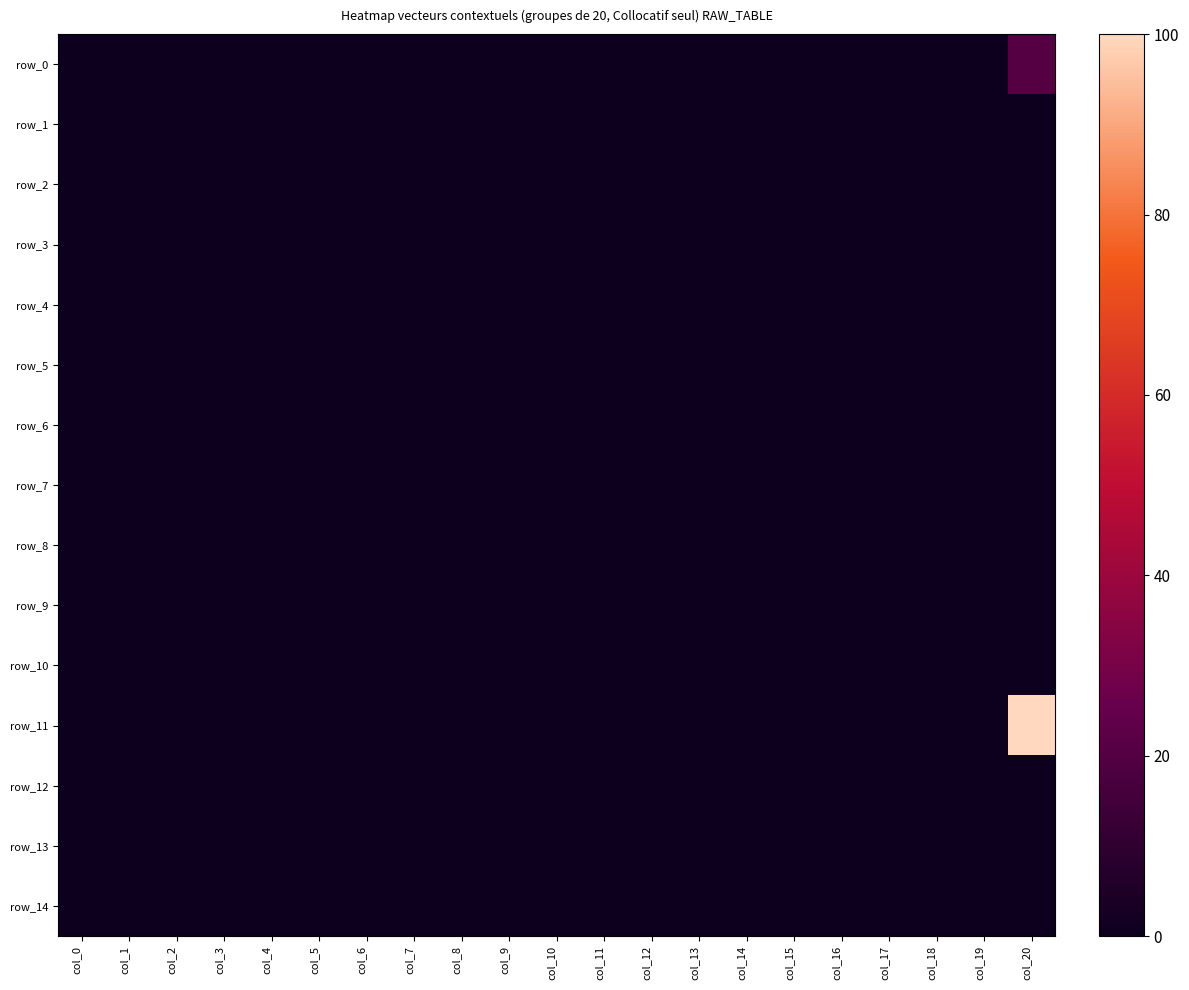

At which label does row_0 reach its minimum?

col_0